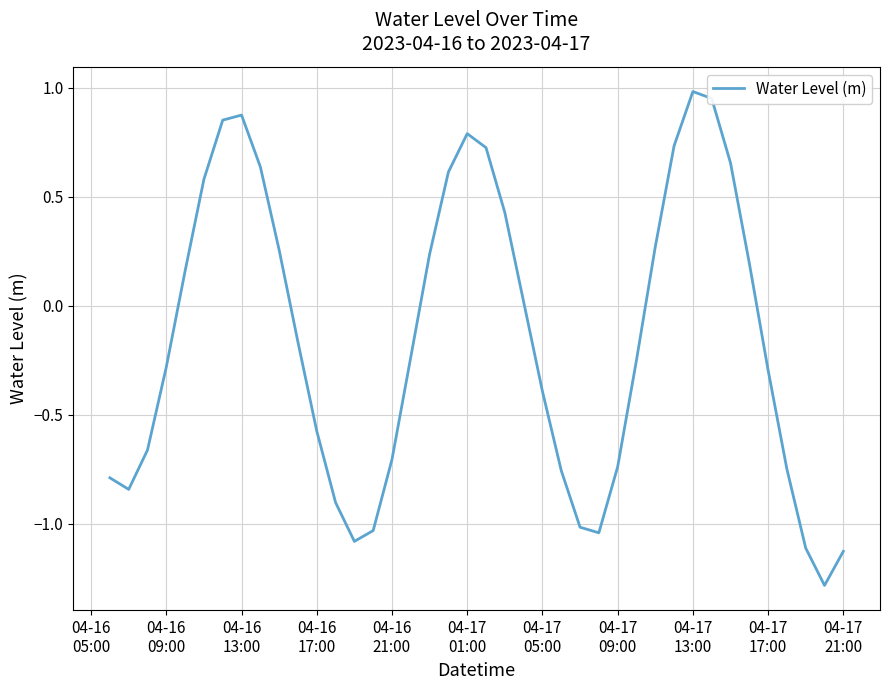

What is the difference between the maximum and minimum values?

2.3